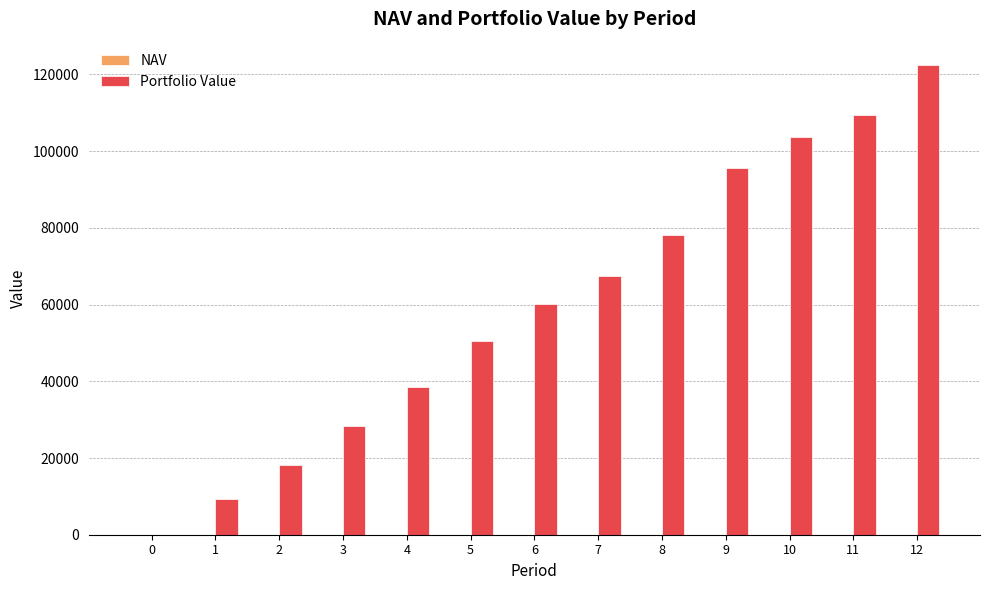

Are the bars horizontal?

No